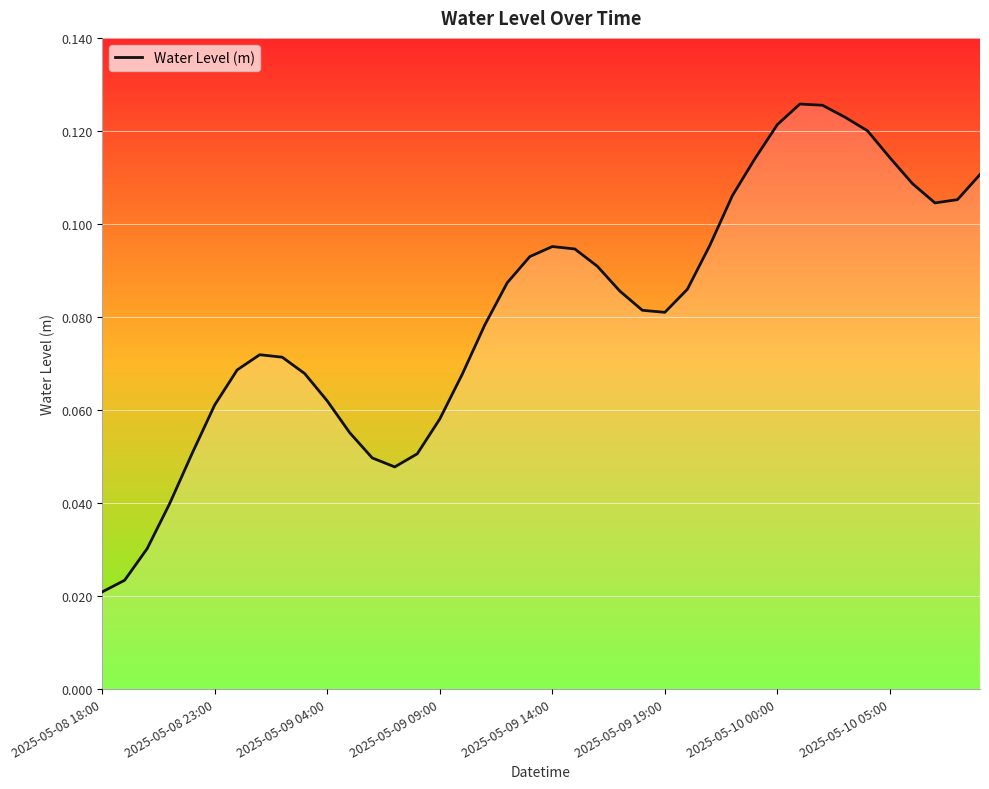

What is the greatest value displayed?

0.1